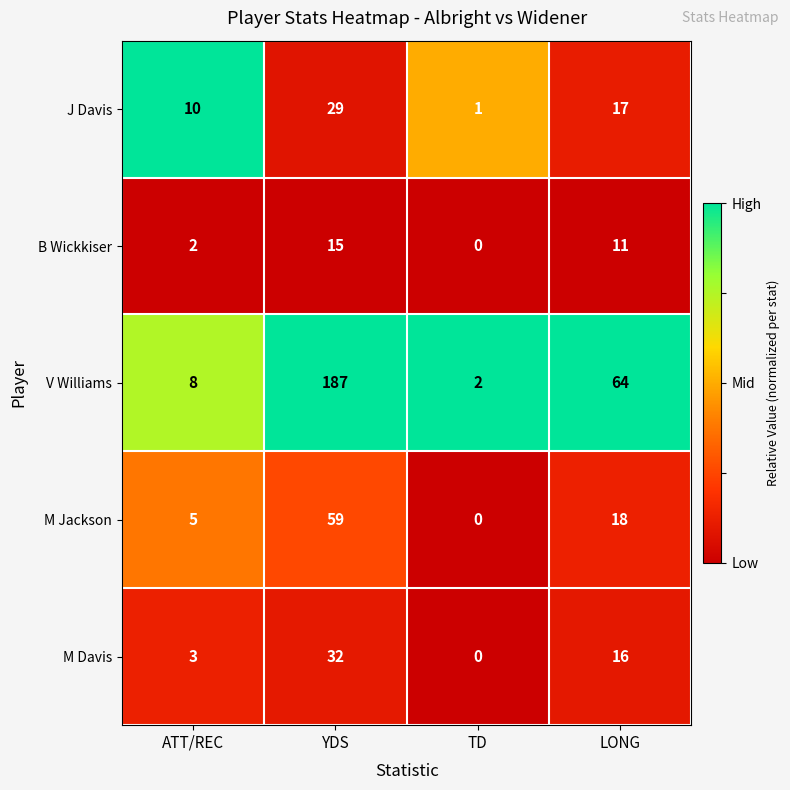

Reading left to right, transcribe all the data shown in this chart.

J Davis: ATT/REC=10	YDS=29	TD=1	LONG=17
B Wickkiser: ATT/REC=2	YDS=15	TD=0	LONG=11
V Williams: ATT/REC=8	YDS=187	TD=2	LONG=64
M Jackson: ATT/REC=5	YDS=59	TD=0	LONG=18
M Davis: ATT/REC=3	YDS=32	TD=0	LONG=16